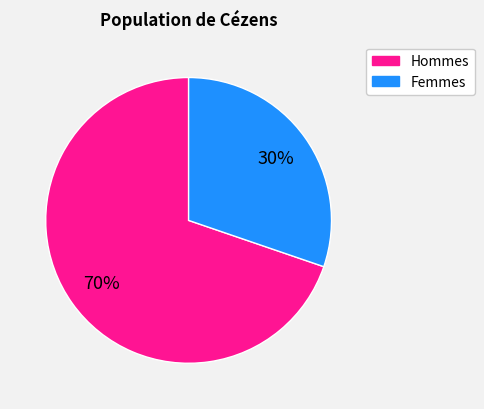

Is there a majority slice in this chart?

Yes